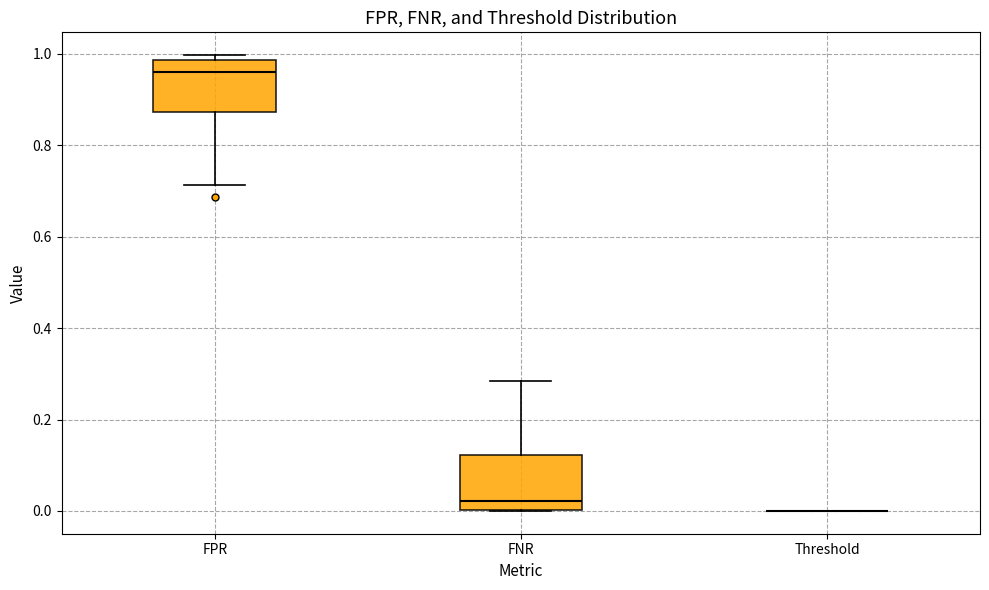

Reading left to right, read every box against the y-axis: the position of its median line, the range the box covers, and the ends of its whiskers. The values are not printed on the chart, so give them approximately, as read against the axis.

FPR: median 0.96, box 0.88 to 0.98, whiskers 0.72 to 1.00
FNR: median 0.02, box 0.00 to 0.12, whiskers 0.00 to 0.28
Threshold: box collapsed to a line at 0.00, whiskers 0.00 to 0.00